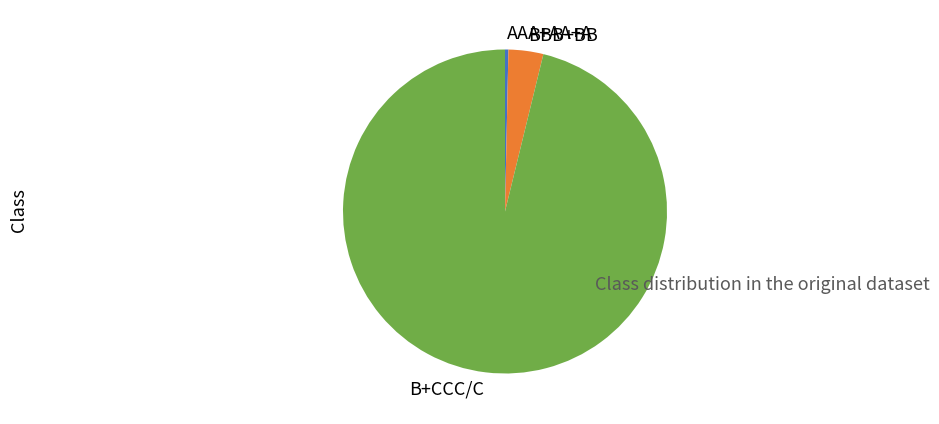

Combined, do B+CCC/C and BBB+BB account for over 50%?

Yes